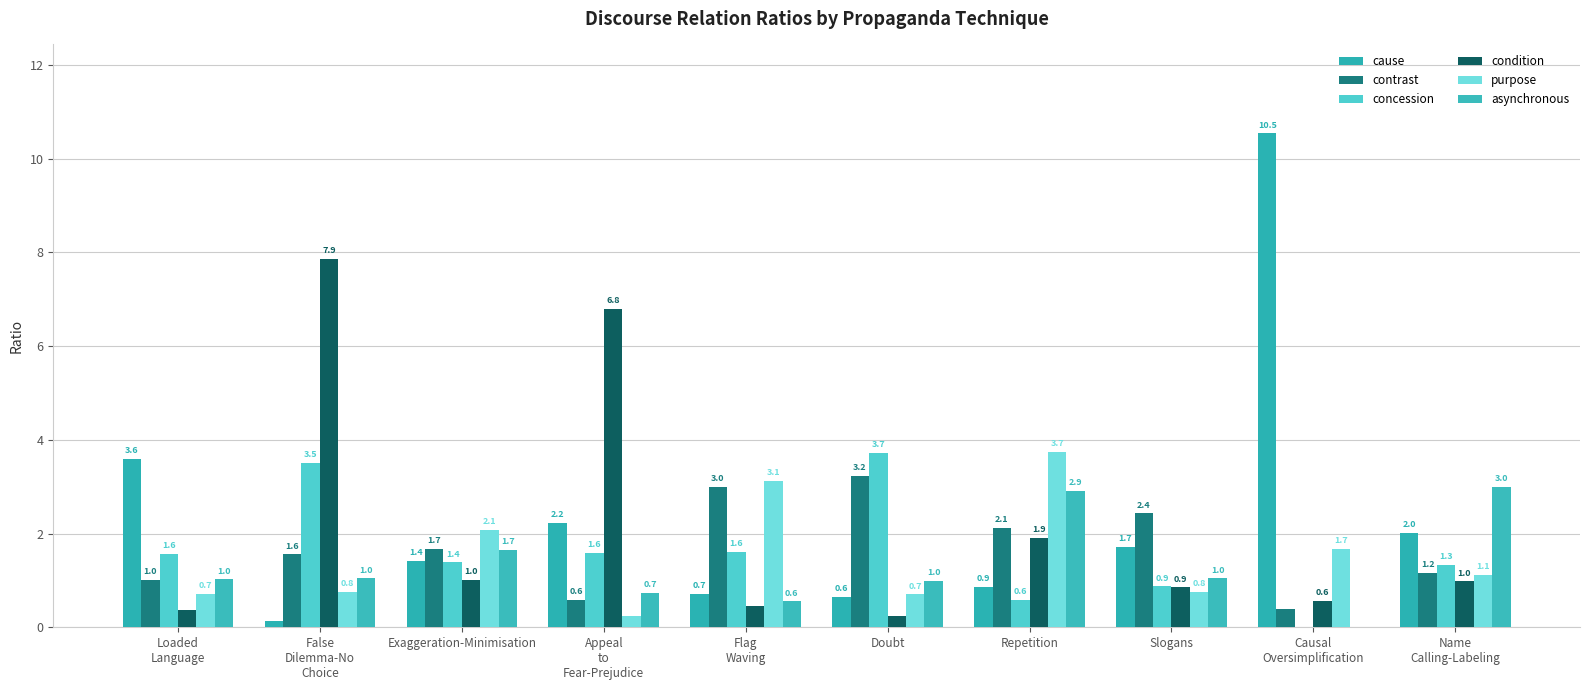

How many data points does each series have?

10